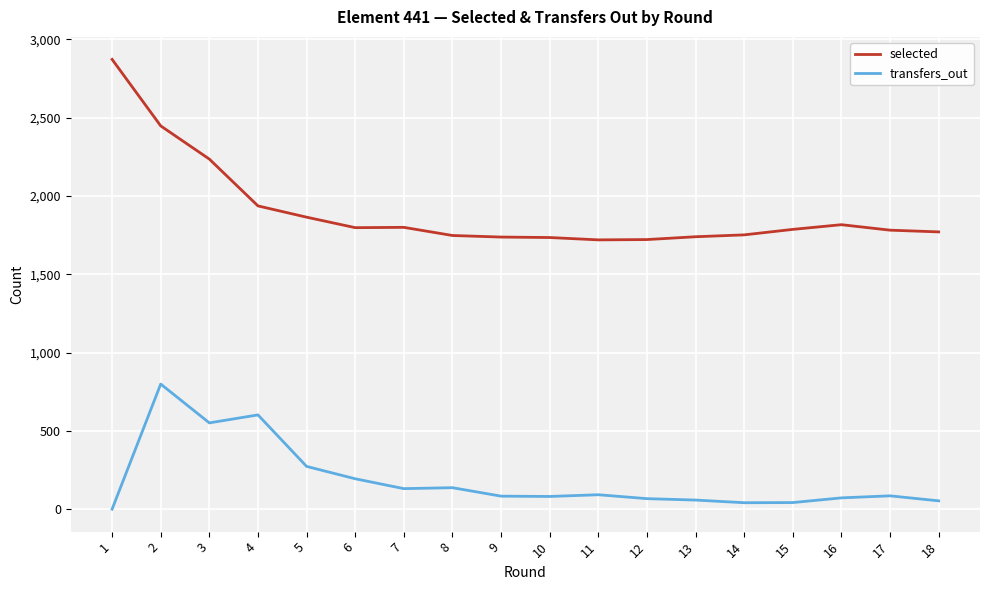

Which series has the widest spread of values?

selected